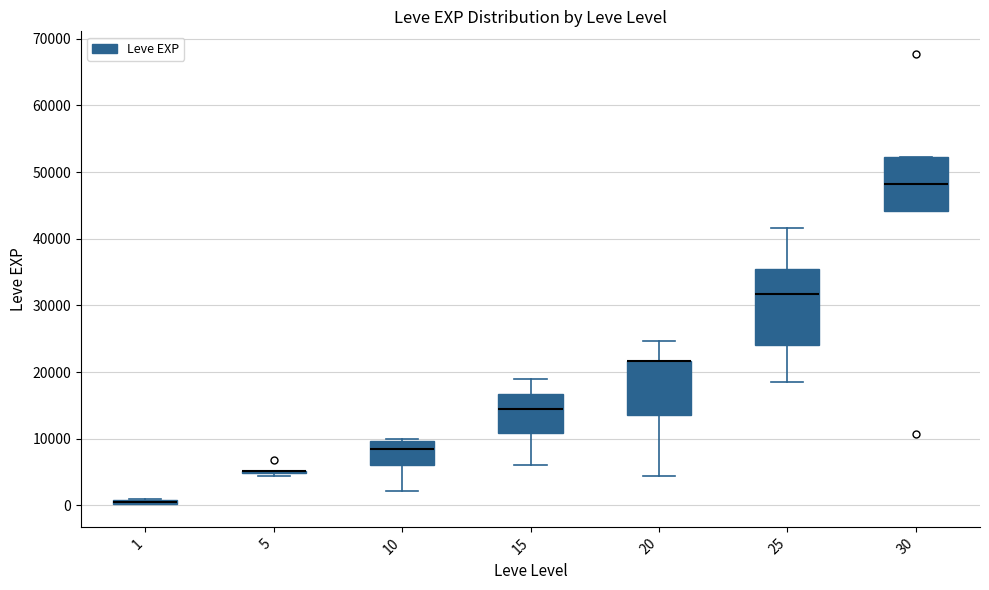

Comparing the boxes themselves (not the whiskers), which one is the tallest?

25